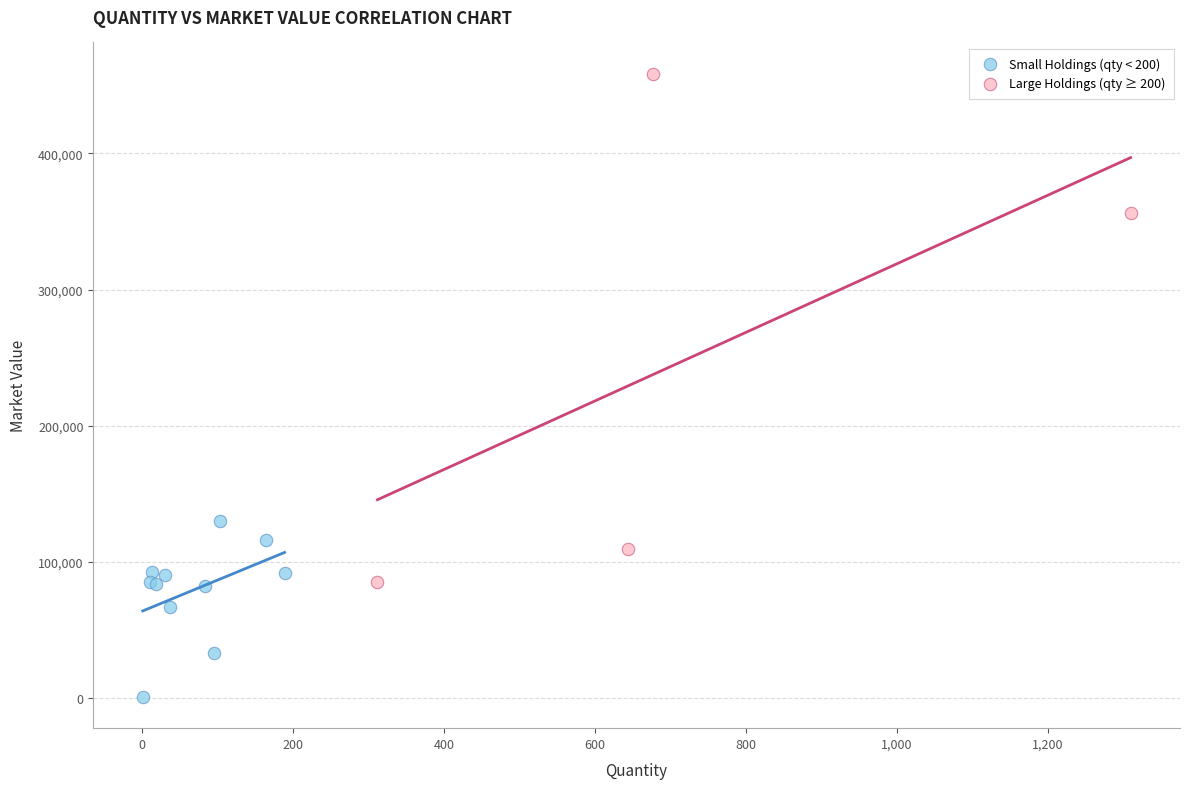

Which series has the largest Y range (max minus min)?

Large Holdings (qty ≥ 200)